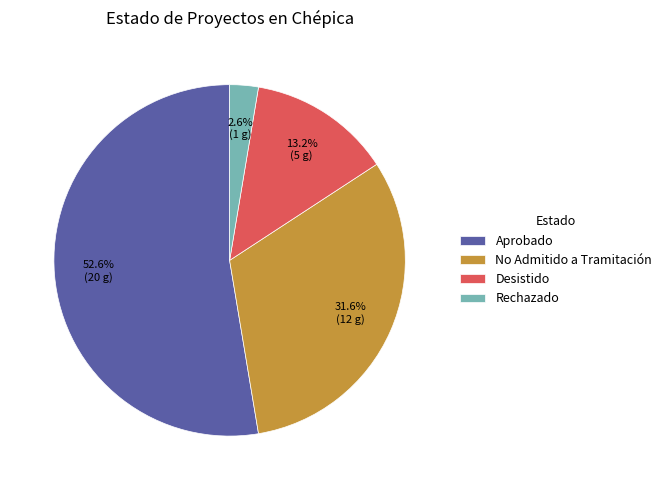

How many segments does this pie chart have?

4